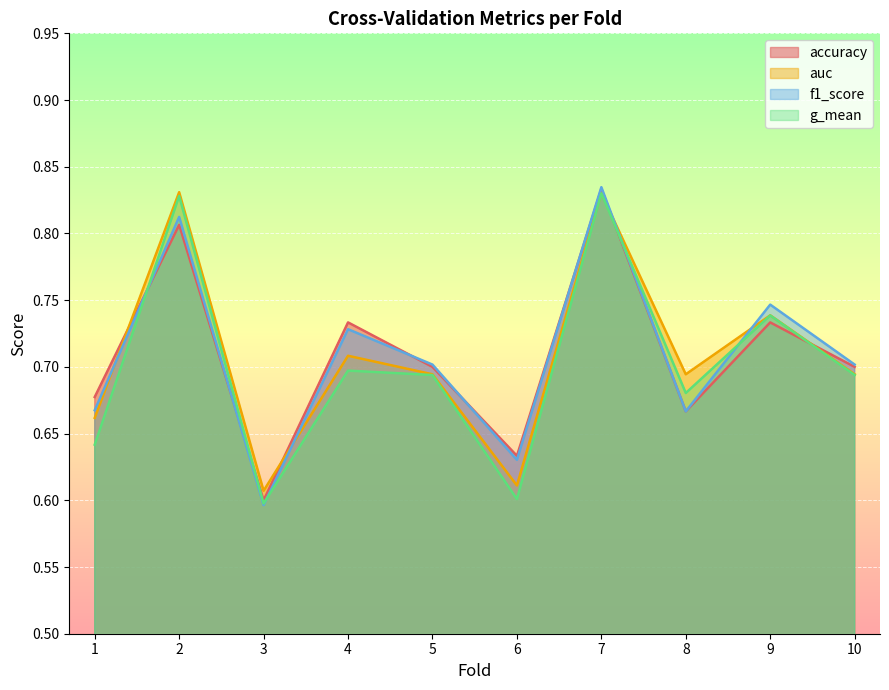

What is the greatest value displayed?

0.8